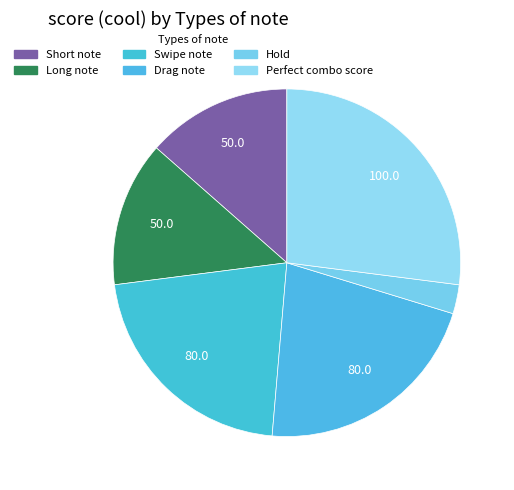

Which category has the biggest portion of the pie?

Perfect combo score